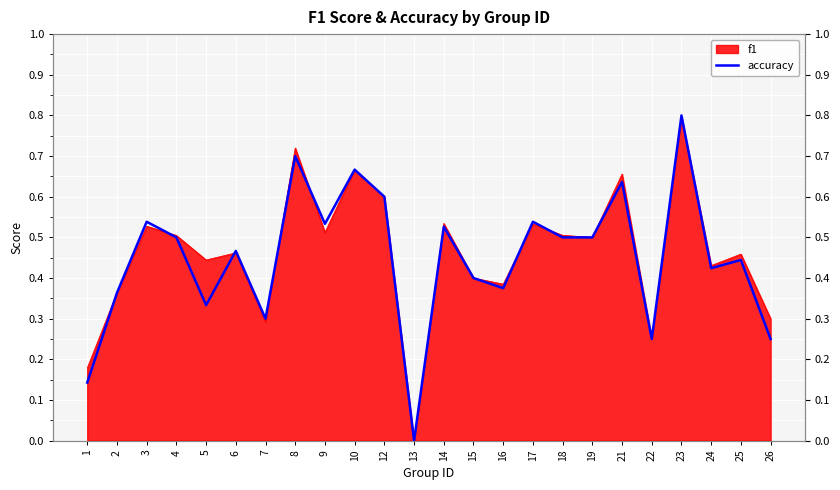

What is the change in value from 14 to 25?

-0.1